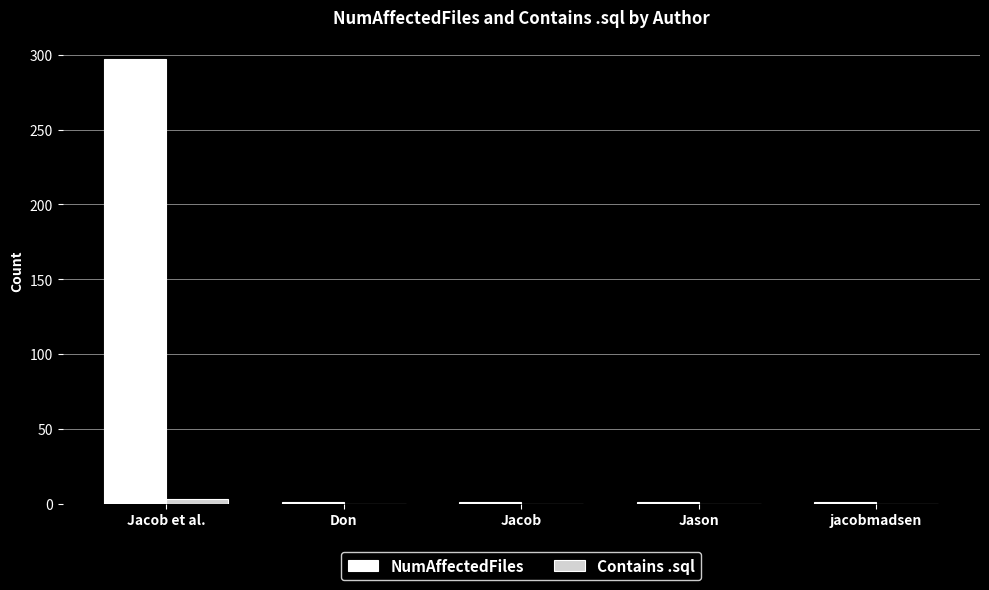

What is the spread (max minus min) of values at Jason?

1